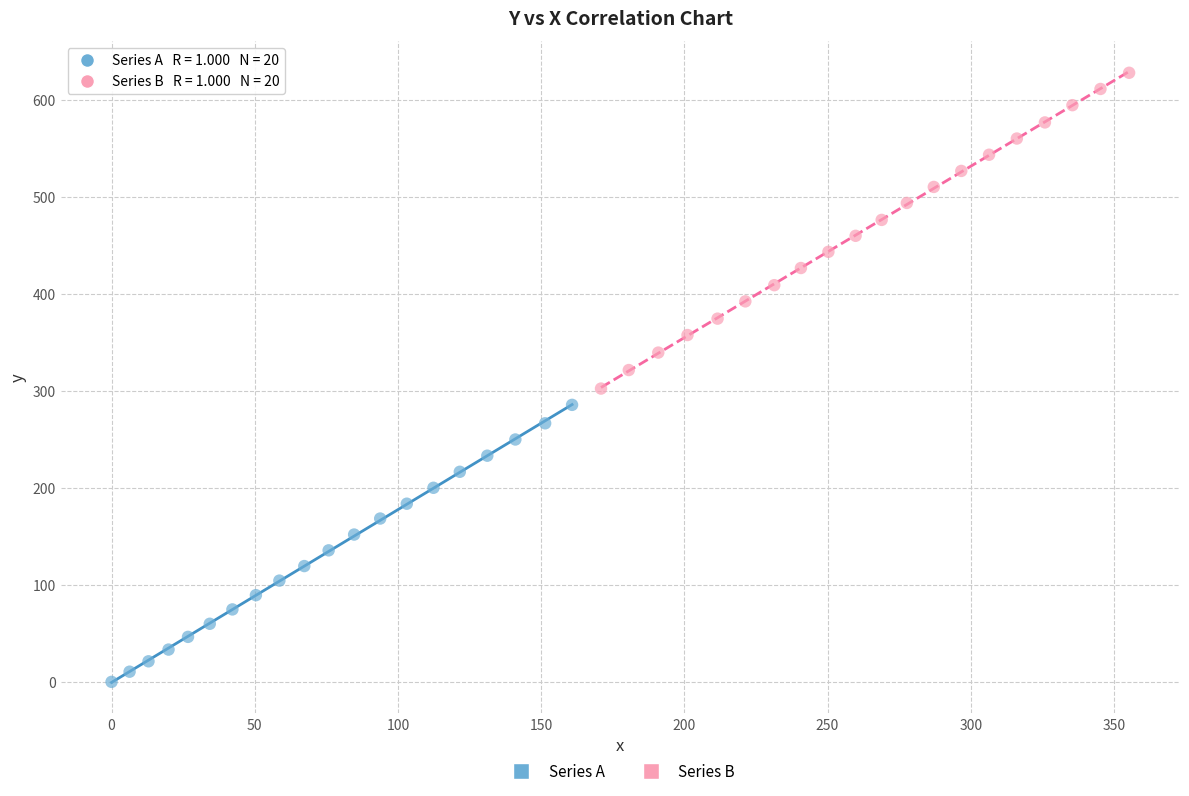

Which series has the widest spread of Y values?

Series B